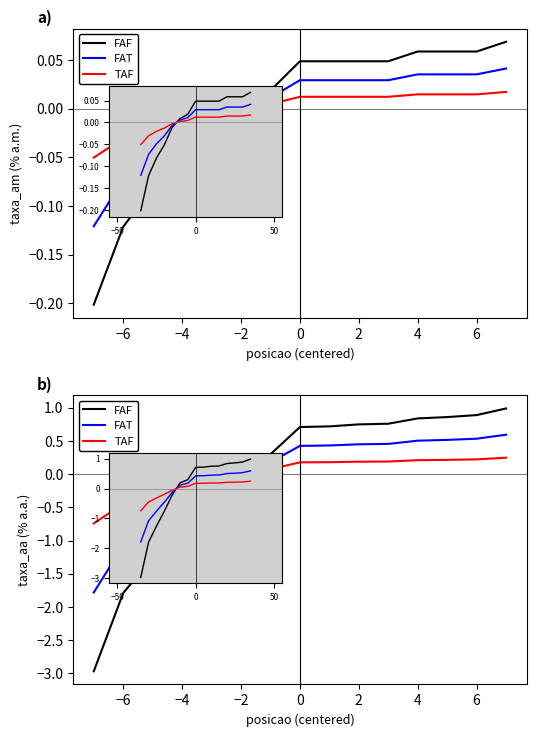

Between which two adjacent categories do FAT and taxa_am first intersect?

0 and 2